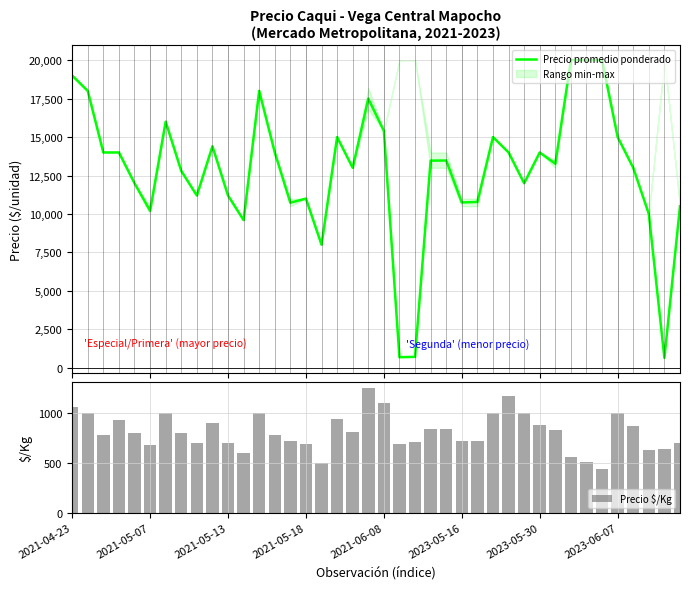

What is the label of the 22nd bar from the right?

18